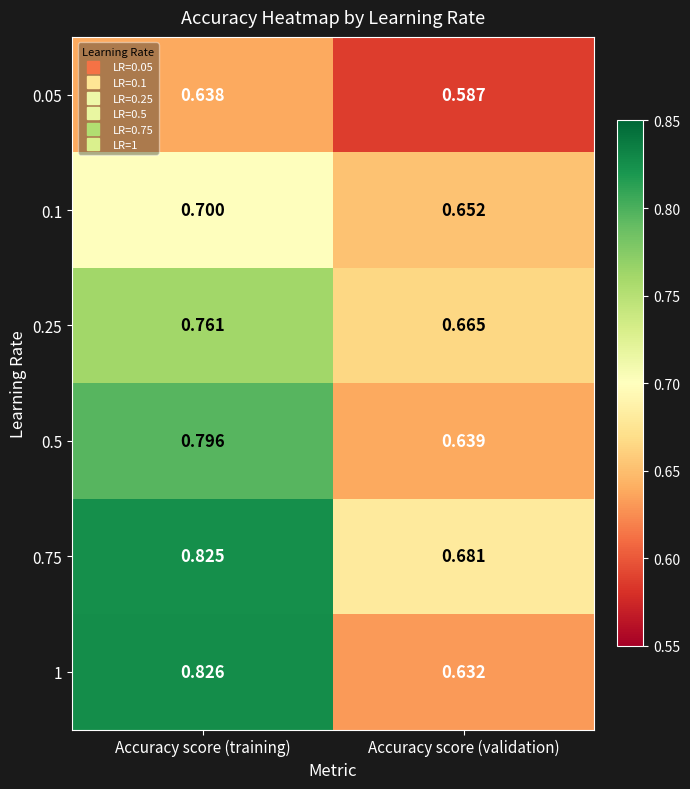

Between Accuracy score (training) and Accuracy score (validation), which series saw the biggest shift?

1